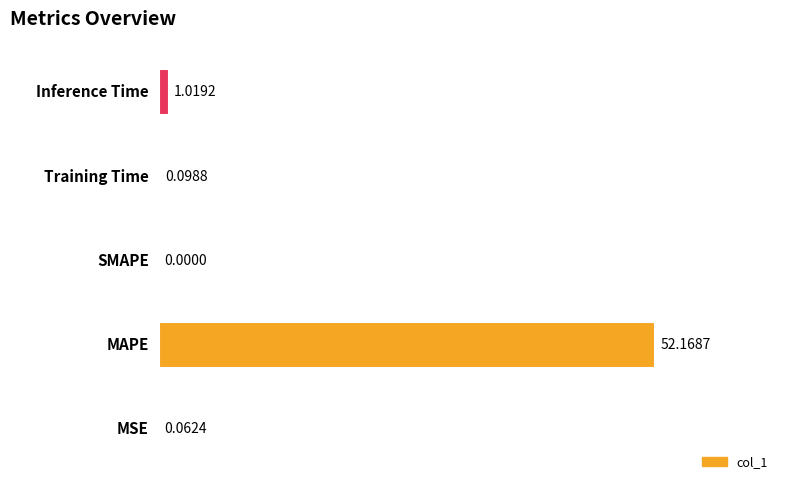

What is the average value?

10.7